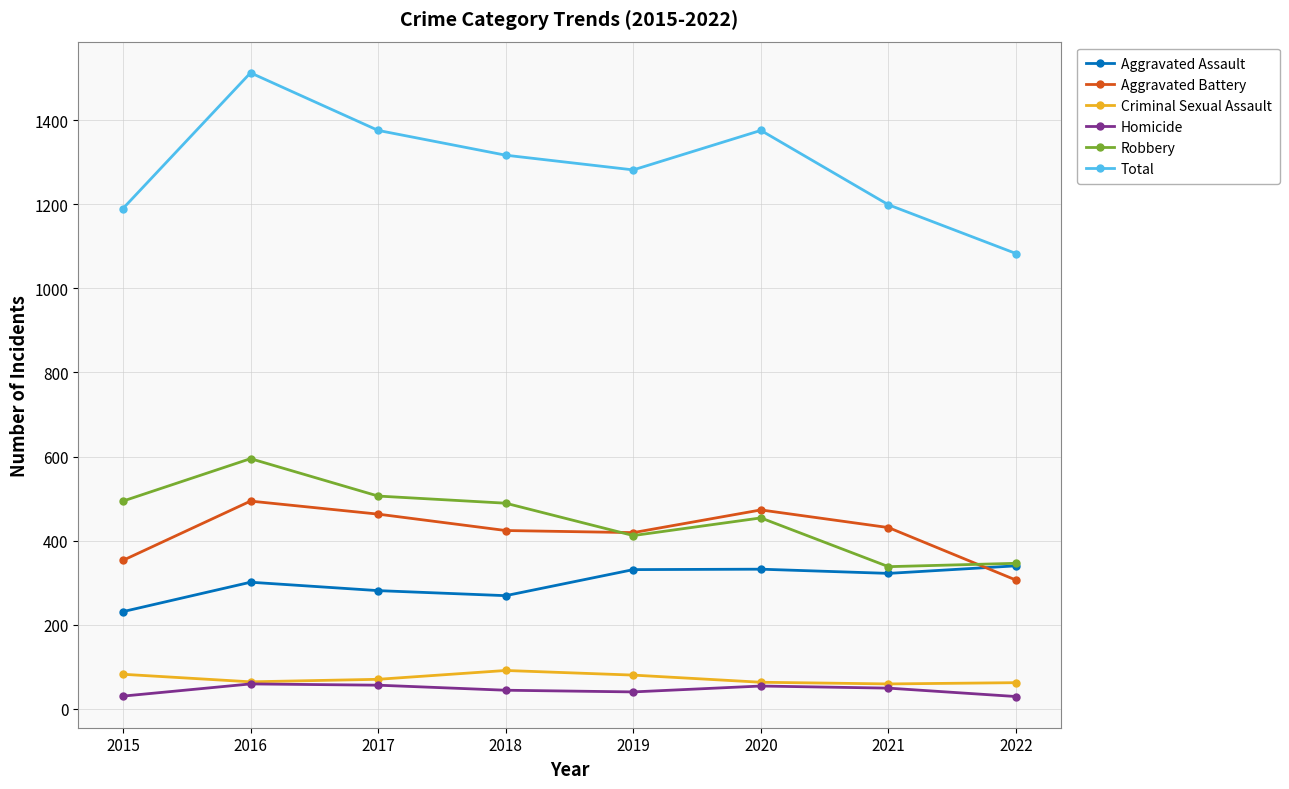

Is it true that Robbery equals 579 at 2022?

False